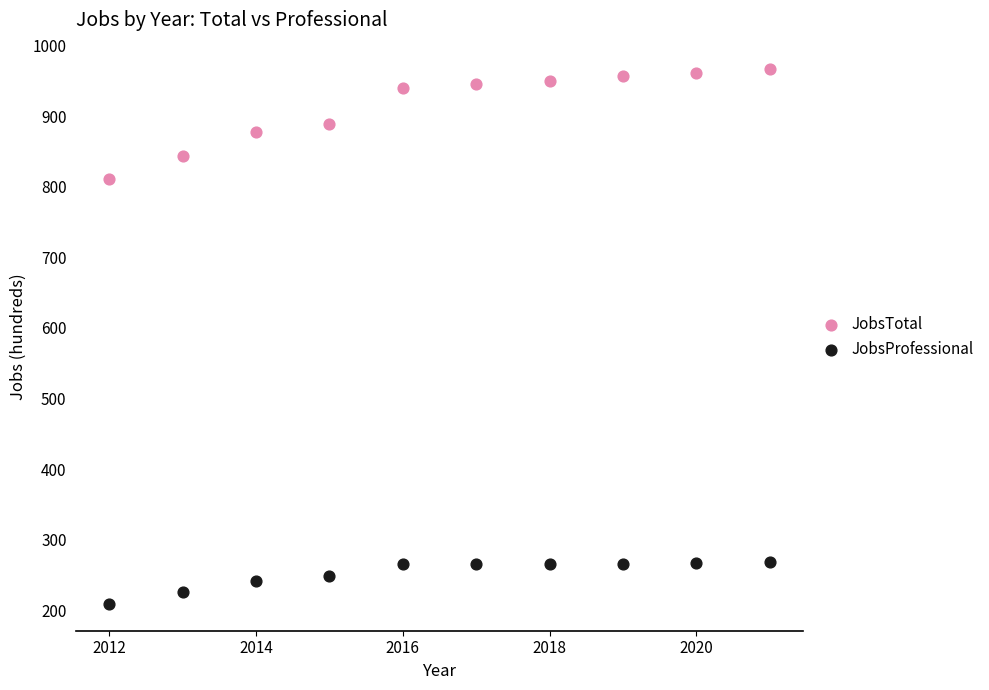

Which series has the largest Y range (max minus min)?

JobsTotal